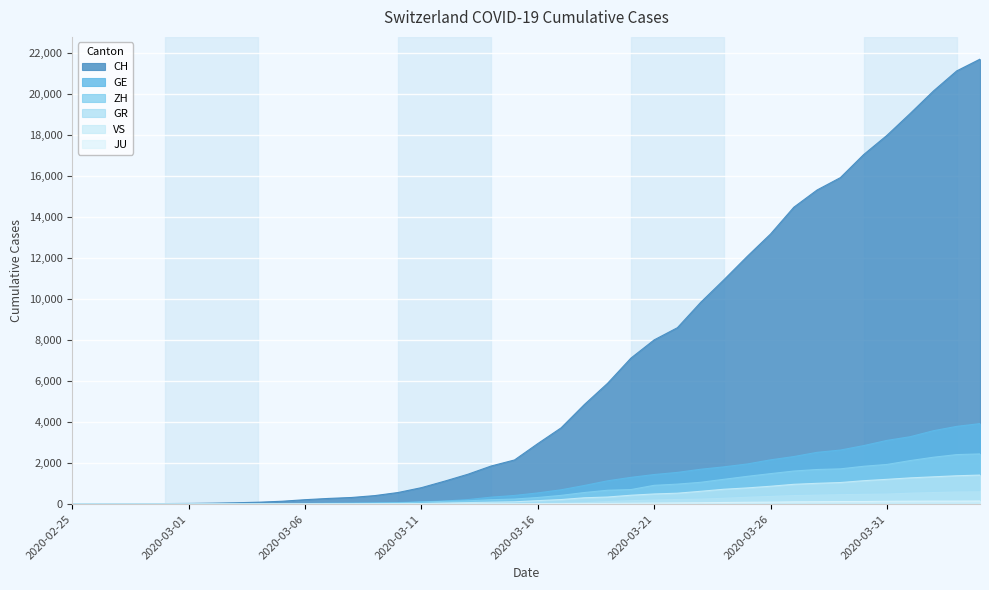

List the series in order of their peak value, highest first.

CH, GE, ZH, VS, GR, JU